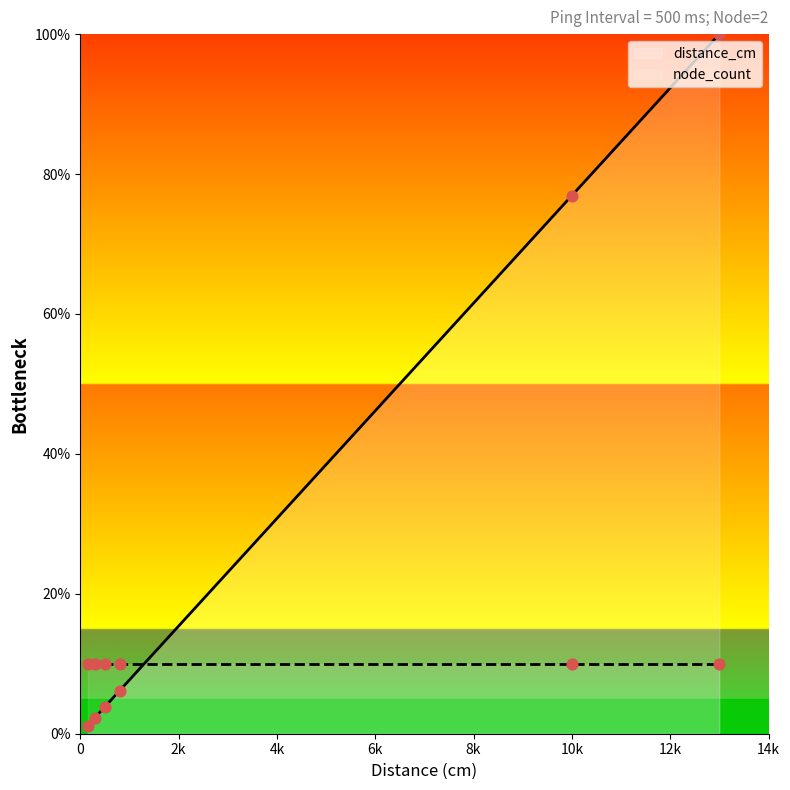

Approximately how many times larger is the value at 500 compared to 300?

1.7